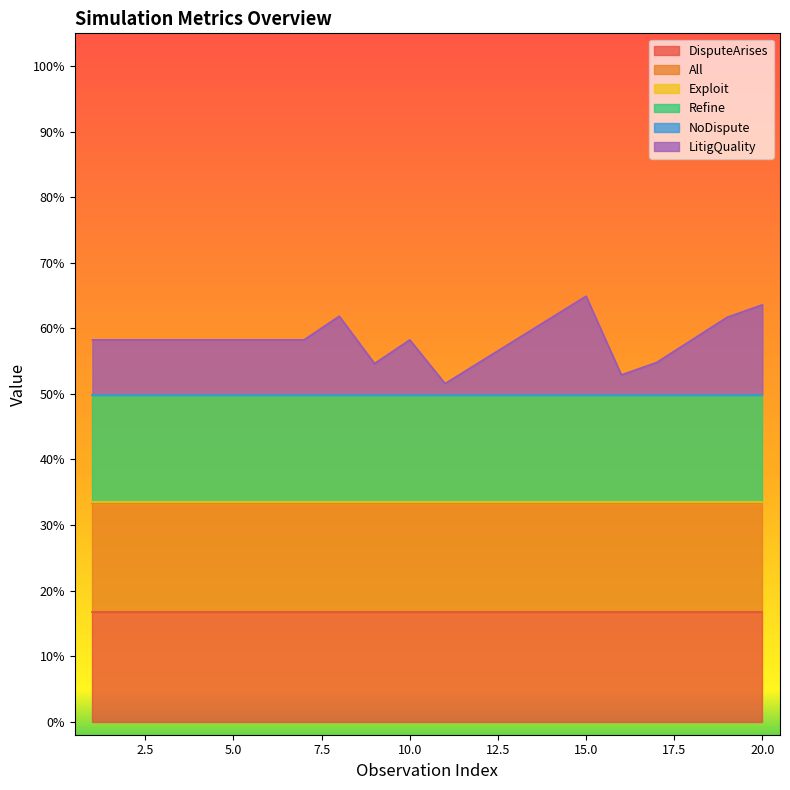

What is the value of the All point at the 11th from the left?

1.0